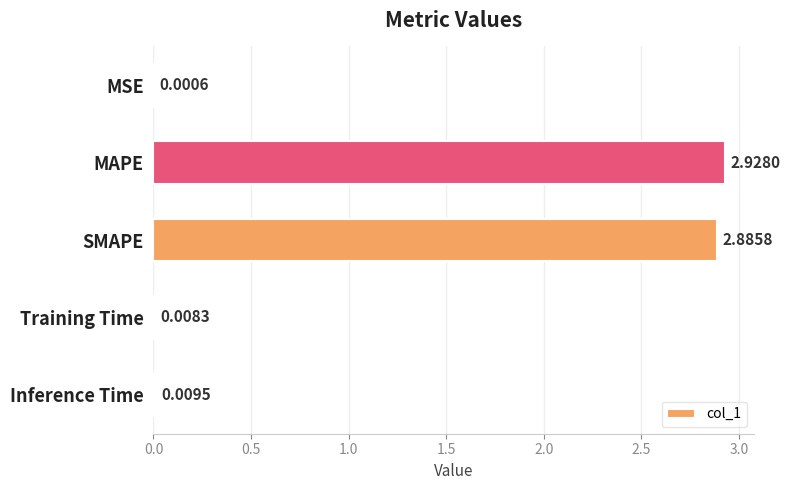

Which label corresponds to the largest value in the chart?

MAPE